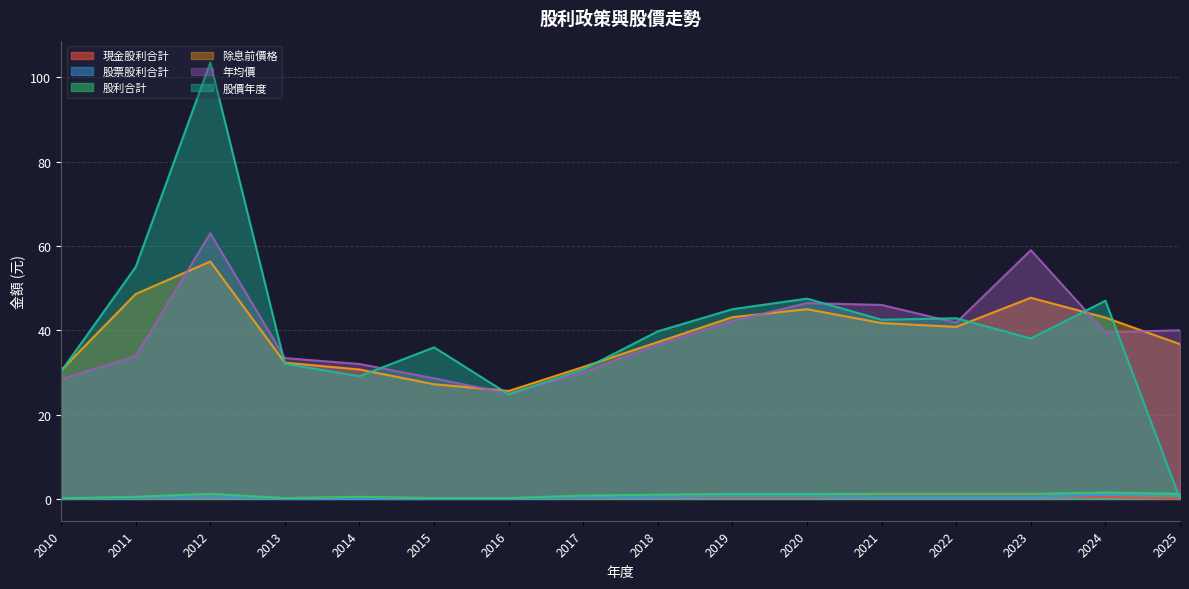

True or false: 股票股利合計 and 年均價 cross at least once.

False